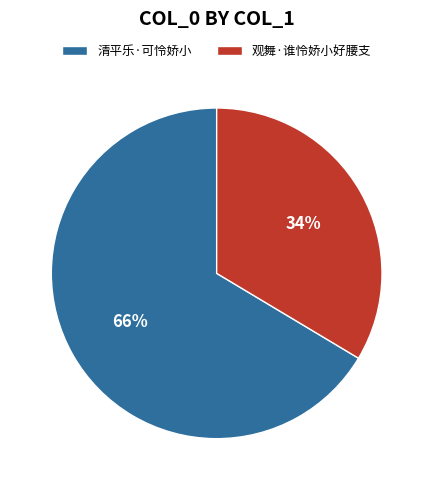

How many segments does this pie chart have?

2